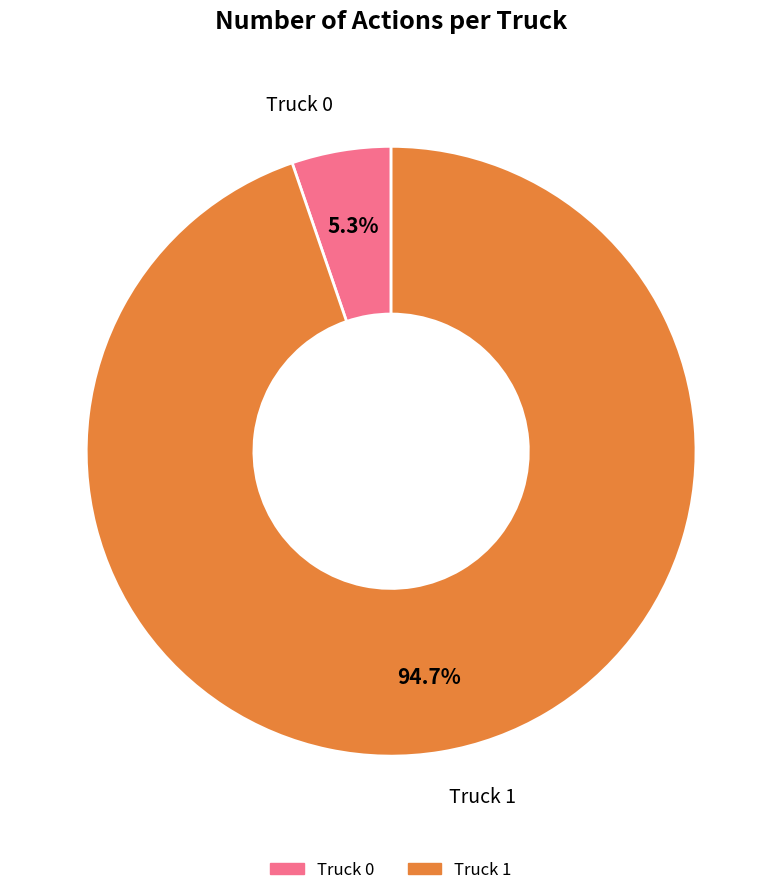

How many segments does this pie chart have?

2